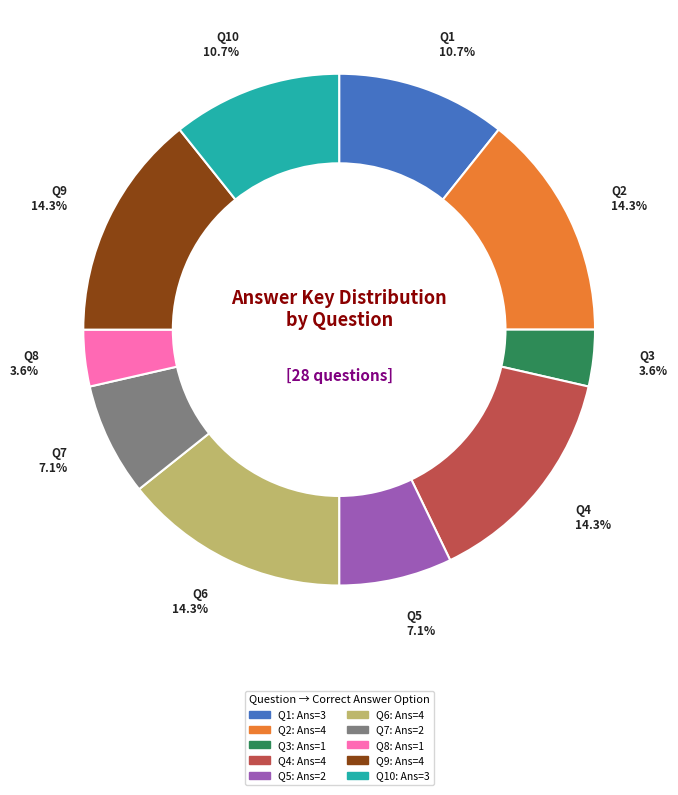

Does any single category account for the majority?

No